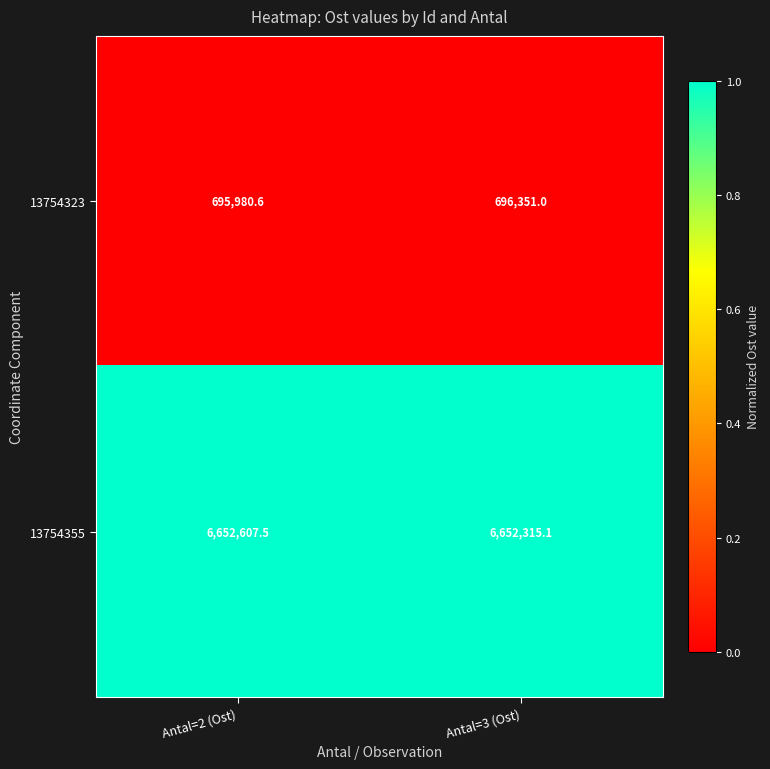

Which series has the largest range (max minus min)?

13754323